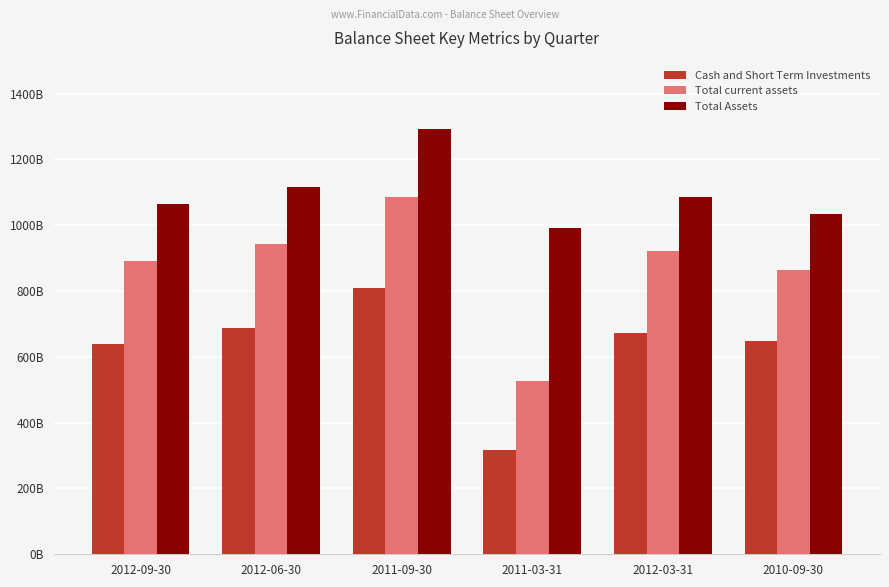

Does the chart contain stacked bars?

No